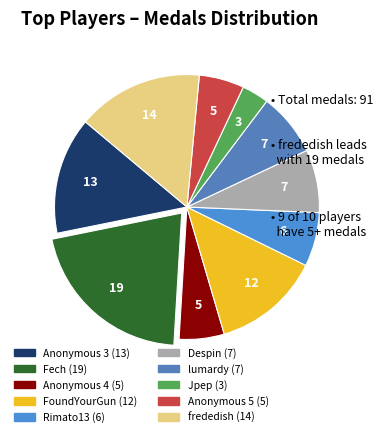

True or false: Anonymous 3 accounts for 19% of the total.

False